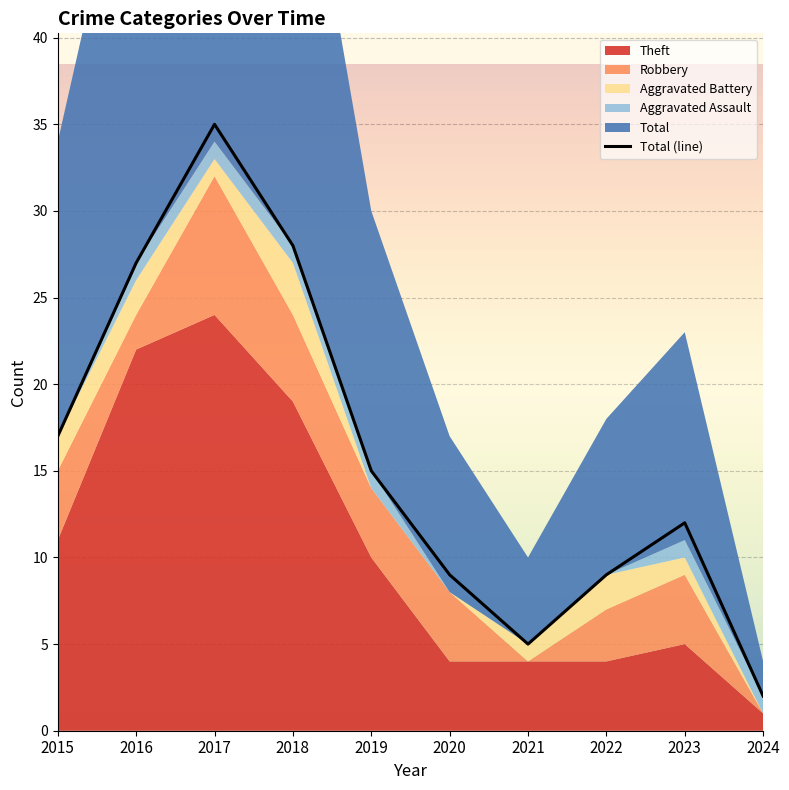

True or false: the data shows 28 at 2018.

True